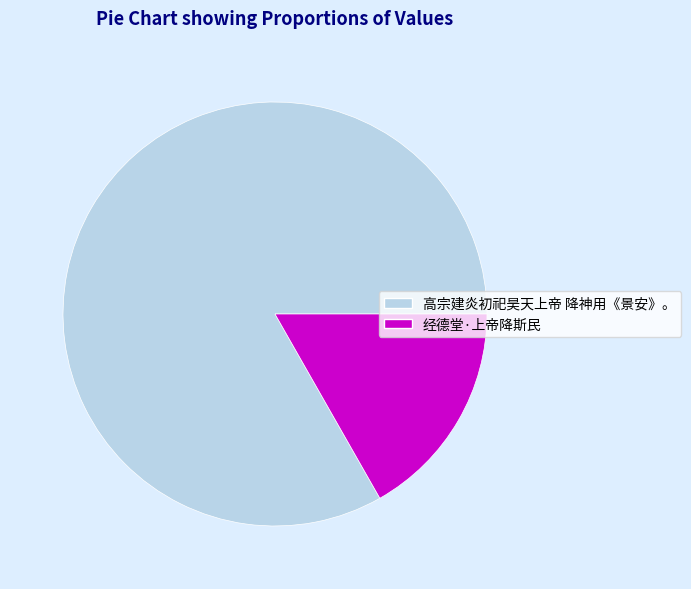

Approximately how many times larger is the value at 高宗建炎初祀昊天上帝 降神用《景安》。 compared to 经德堂·上帝降斯民?

5.0